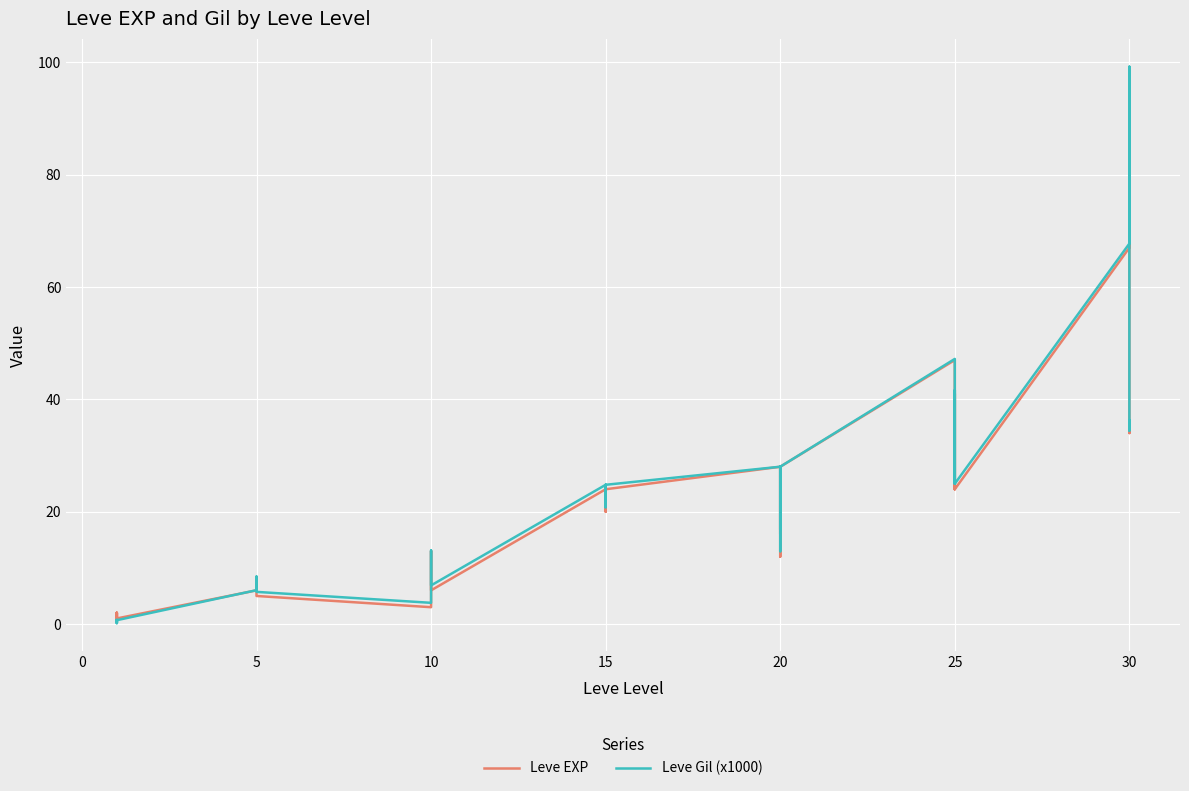

What is the sum of all Leve EXP values?

809.0